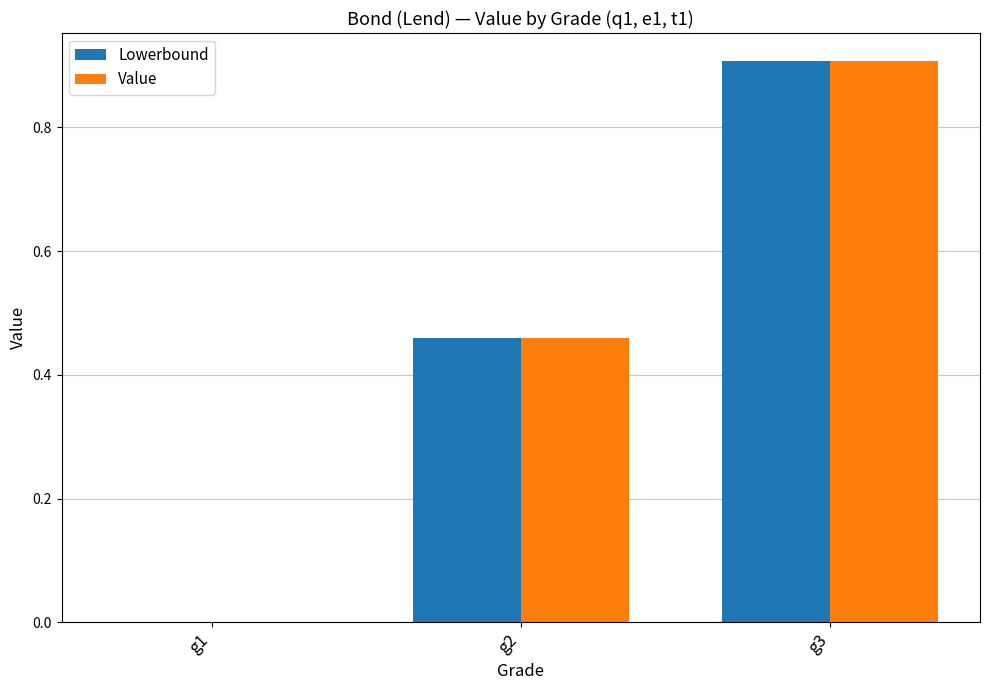

The value of Value at g1 is -0.3. True or false?

False